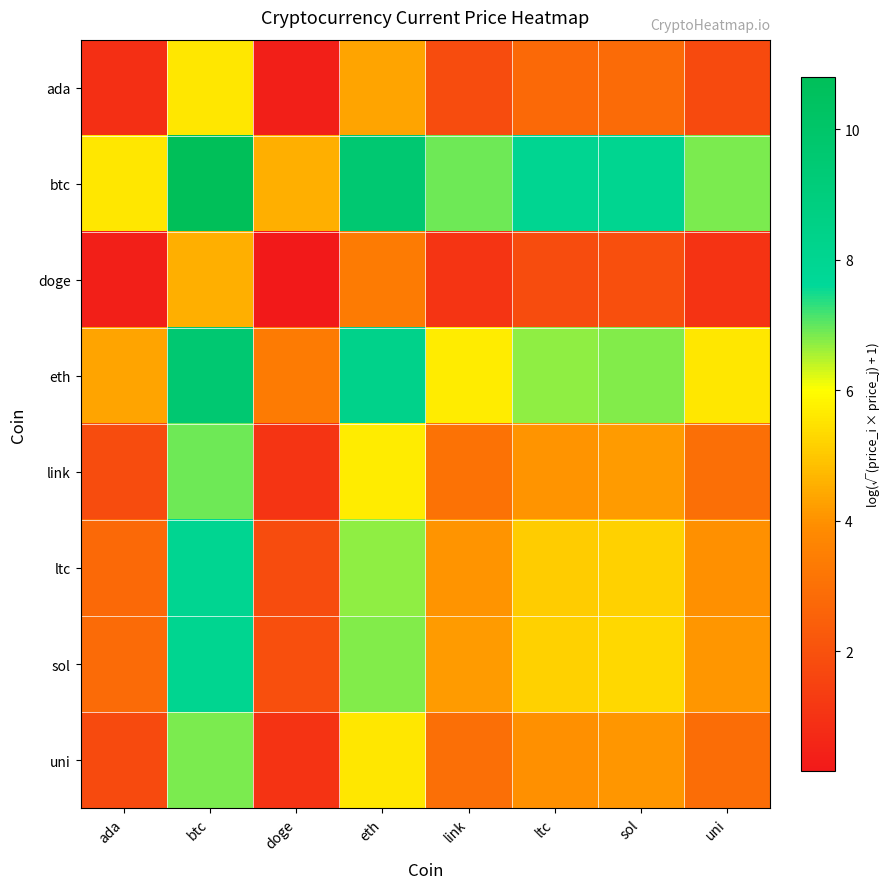

How many categories are shown in the chart?

8